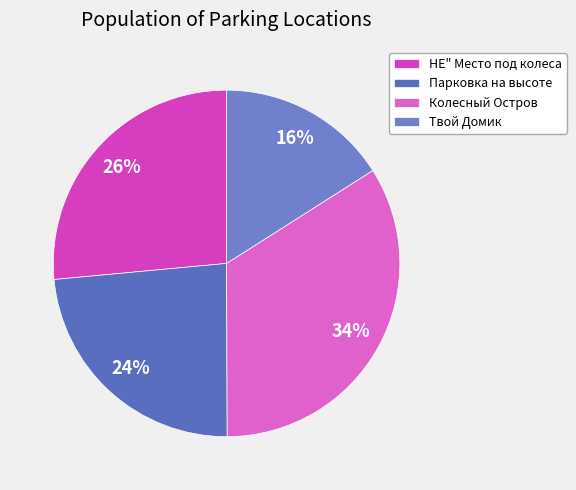

How many segments does this pie chart have?

4